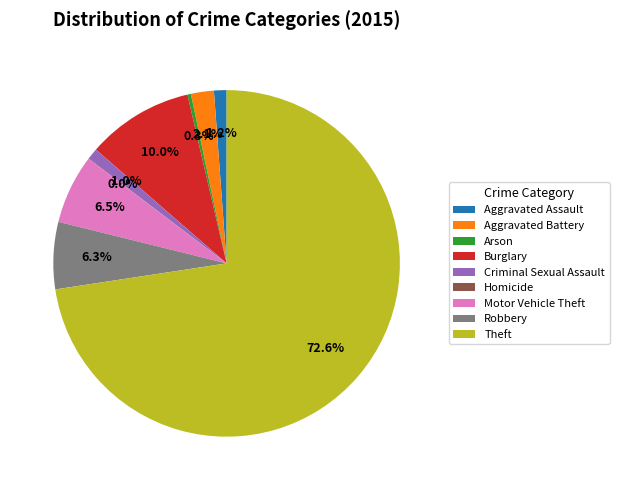

To the nearest percent, what percentage of the pie is Aggravated Assault?

1%